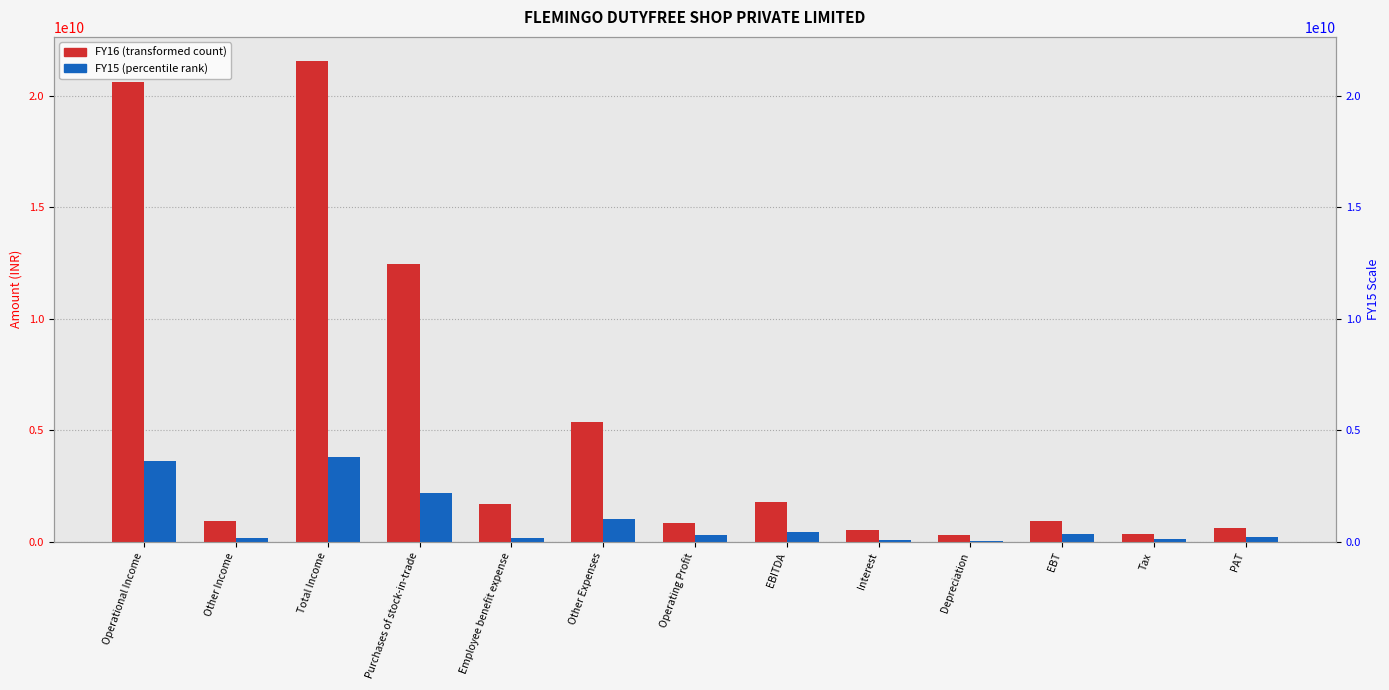

What is the label of the 13th bar from the left?

PAT